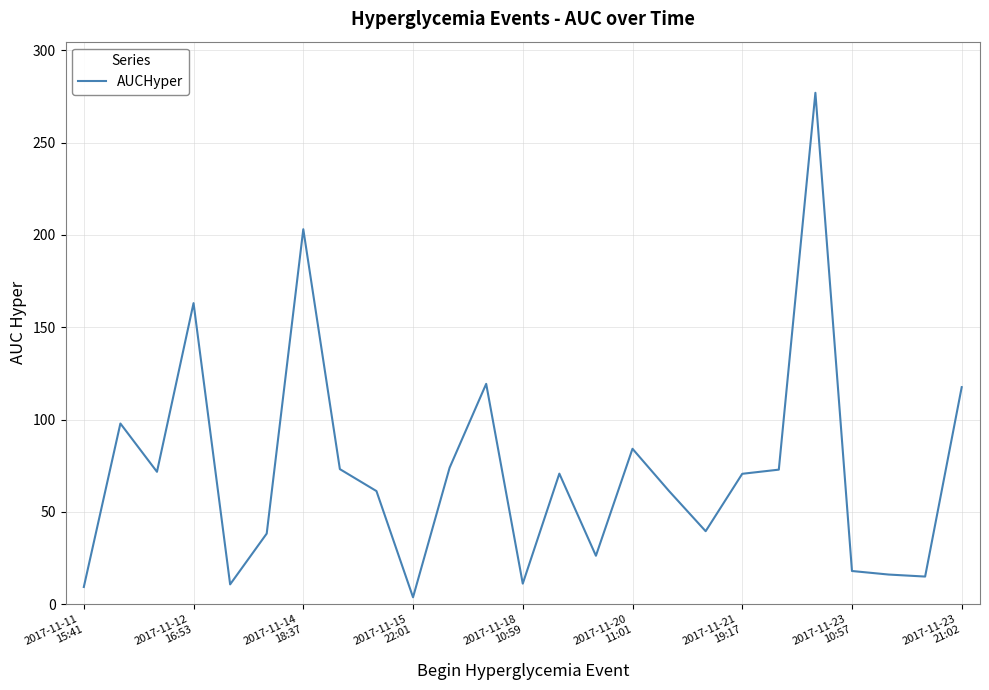

What is the maximum value shown in the chart?

277.1